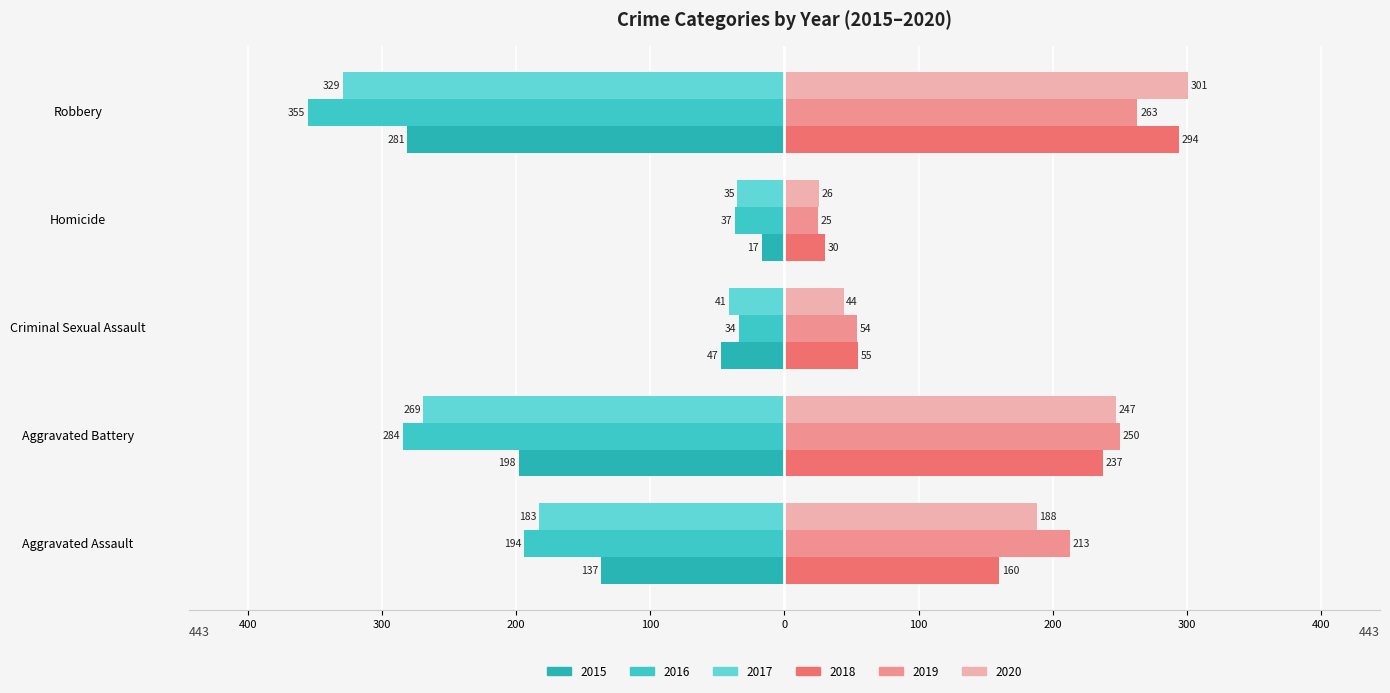

How many distinct data groups are displayed?

6